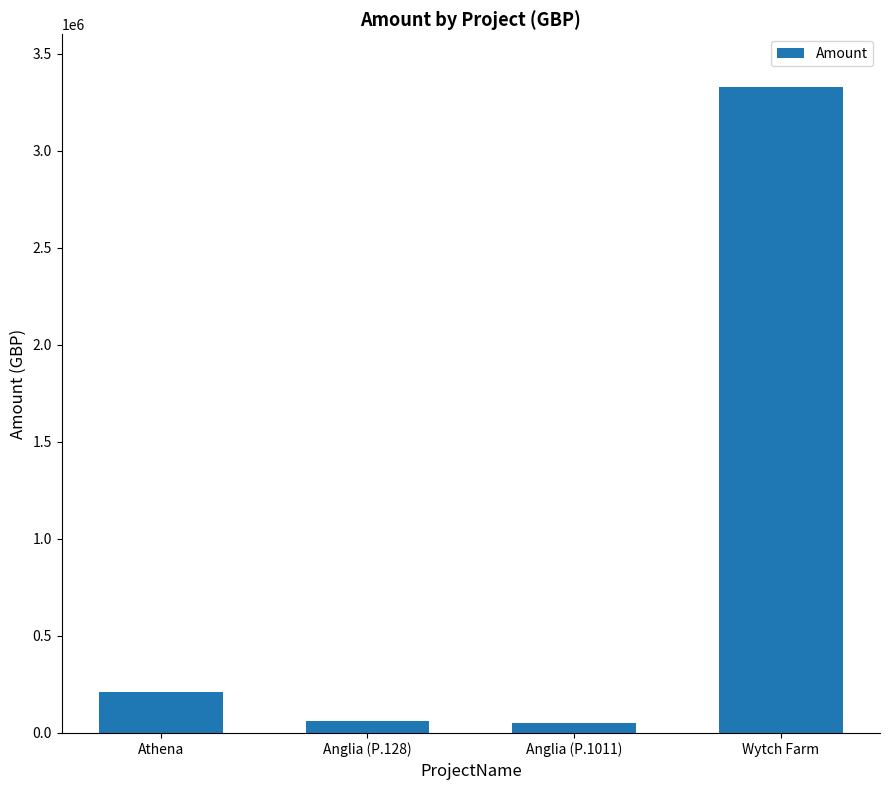

What is the approximate value at Wytch Farm?

3328077